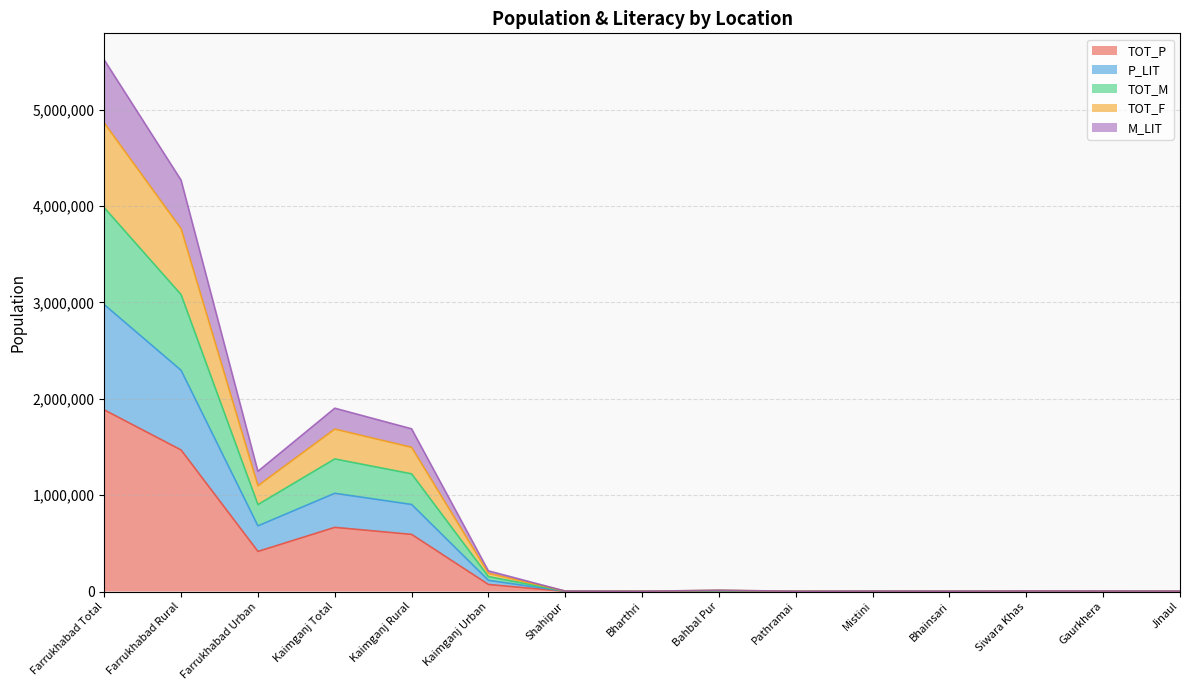

Count the number of data series in this chart.

5